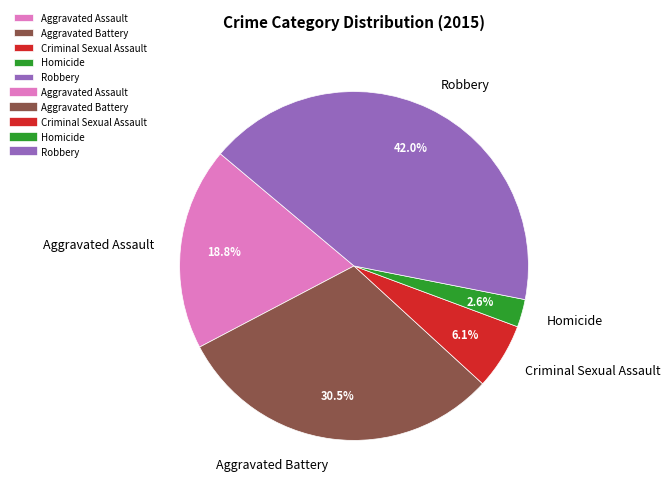

Is the sum of Criminal Sexual Assault and Robbery greater than half?

No